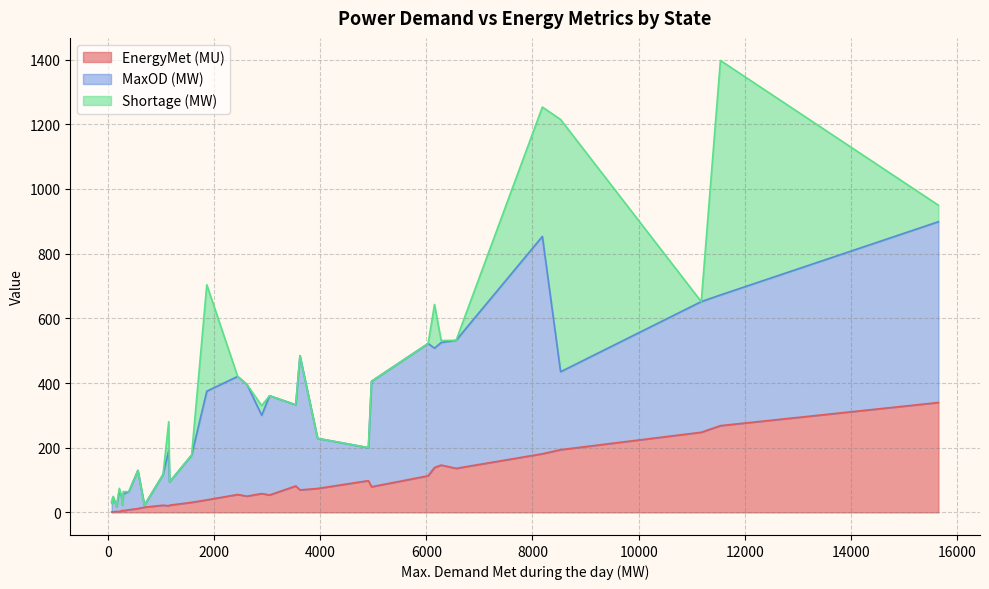

Which series changed the most between 2 and 22?

MaxOD (MW)